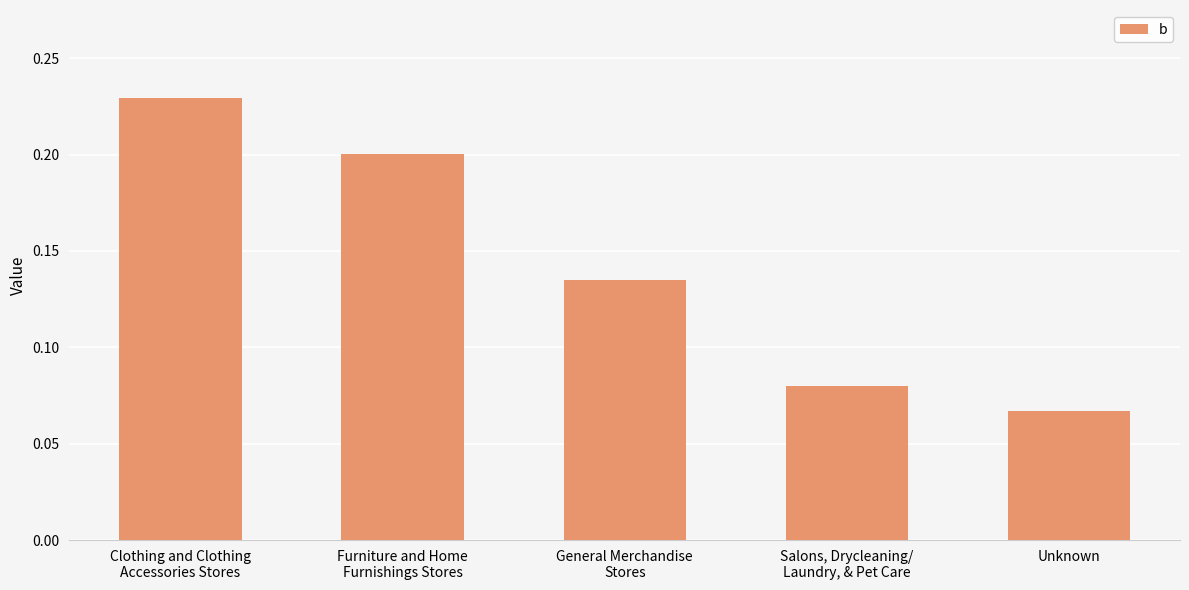

Rank the categories by value from lowest to highest.

Unknown, Salons, Drycleaning/
Laundry, & Pet Care, General Merchandise
Stores, Furniture and Home
Furnishings Stores, Clothing and Clothing
Accessories Stores